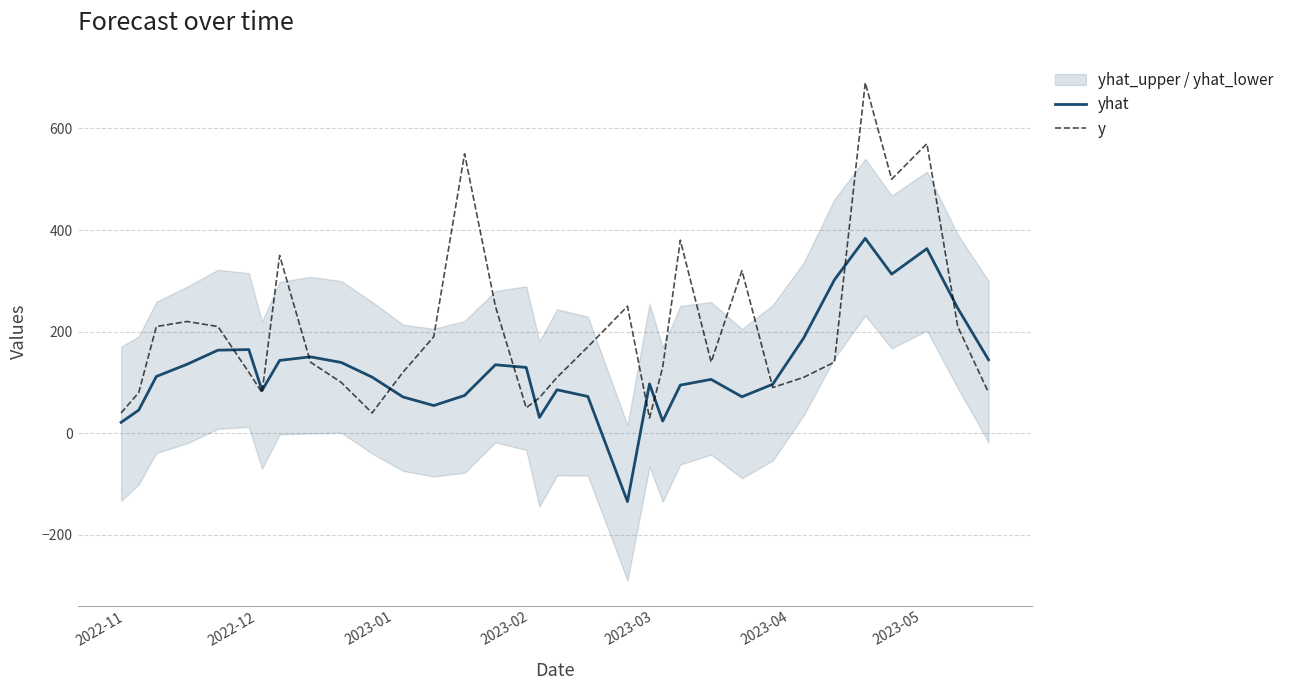

Which series has the largest total across all categories?

y